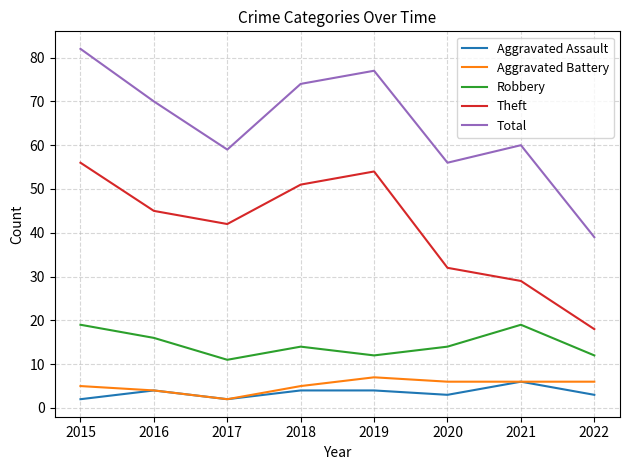

Reading left to right, extract all data points from this chart.

Aggravated Assault: 2015=2	2016=4	2017=2	2018=4	2019=4	2020=3	2021=6	2022=3
Aggravated Battery: 2015=5	2016=4	2017=2	2018=5	2019=7	2020=6	2021=6	2022=6
Robbery: 2015=19	2016=16	2017=11	2018=14	2019=12	2020=14	2021=19	2022=12
Theft: 2015=56	2016=45	2017=42	2018=51	2019=54	2020=32	2021=29	2022=18
Total: 2015=82	2016=70	2017=59	2018=74	2019=77	2020=56	2021=60	2022=39